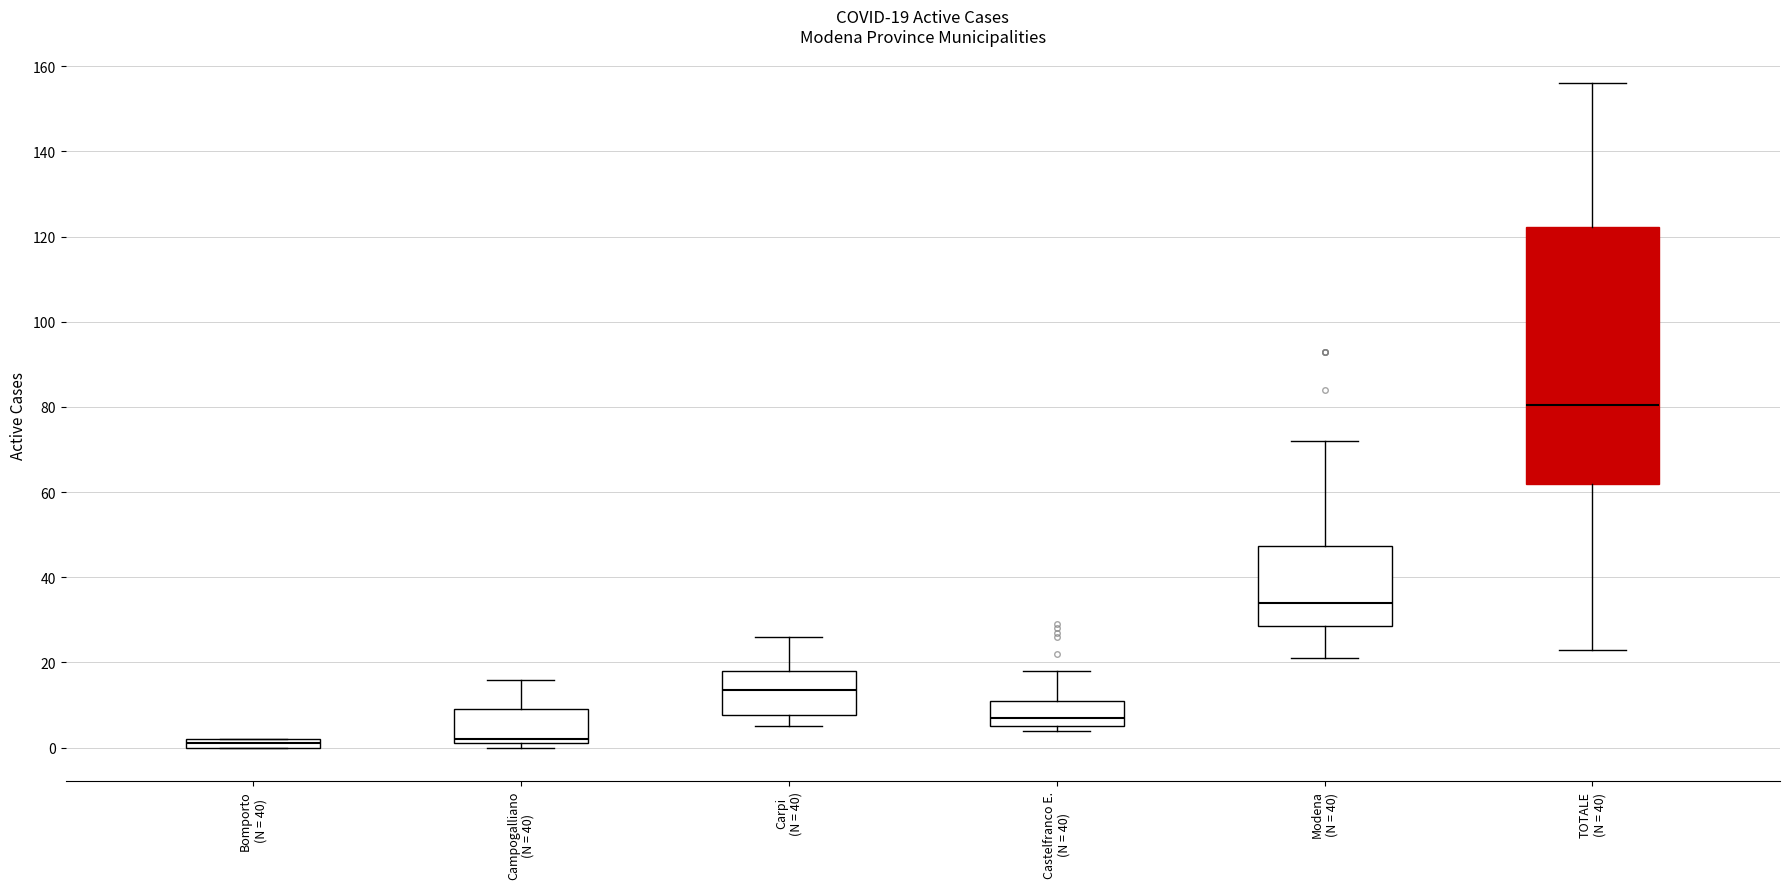

Which box's median line is the highest?

TOTALE (N = 40)